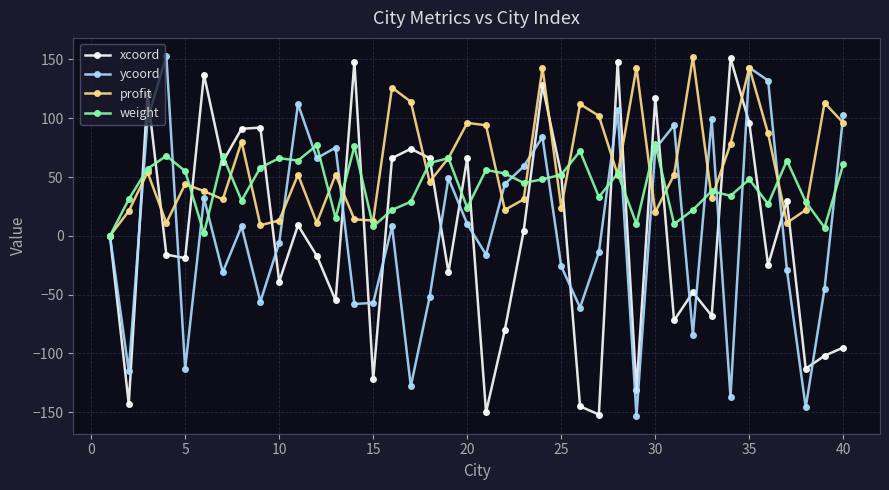

True or false: profit has more than 2 points higher than both neighbors.

True